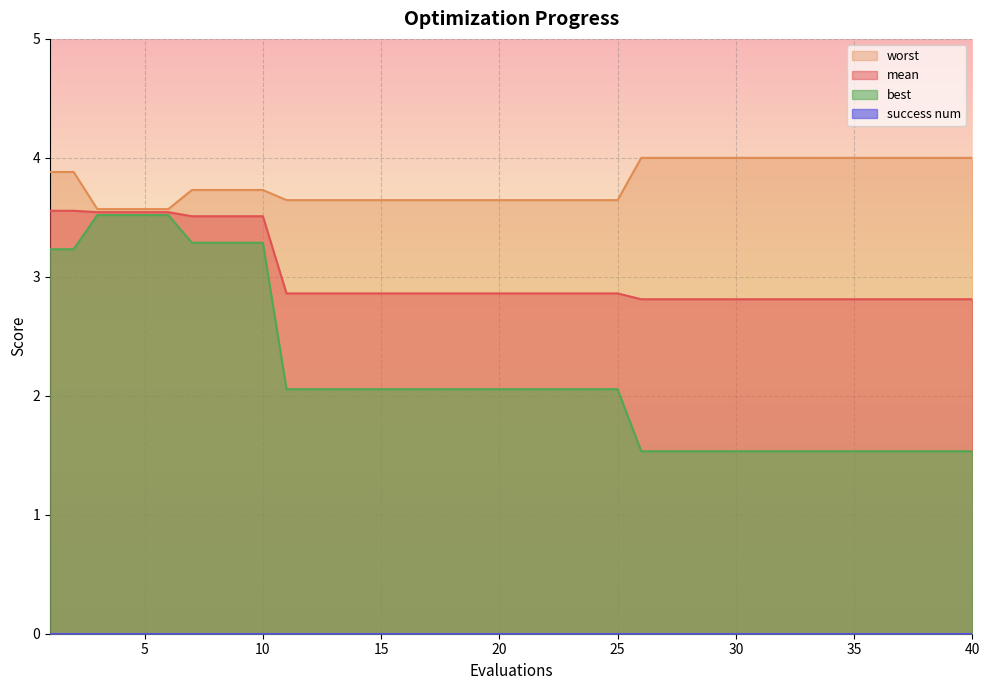

True or false: best has a value of 2.1 at 14.

True